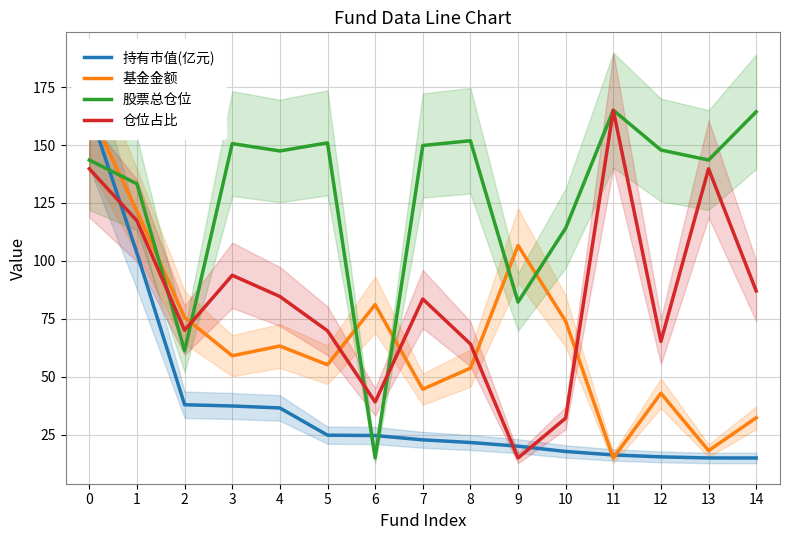

What is the spread (max minus min) of values at 5?

126.1